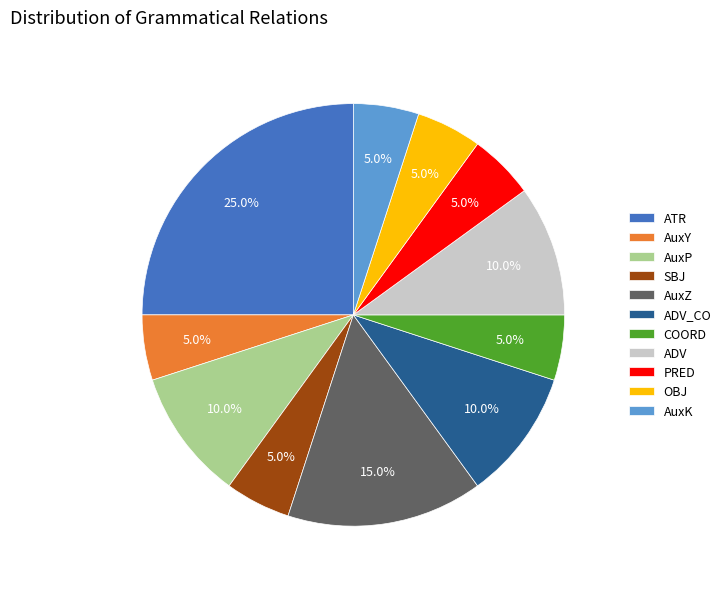

What percentage is NOT represented by ADV_CO?

90.0%